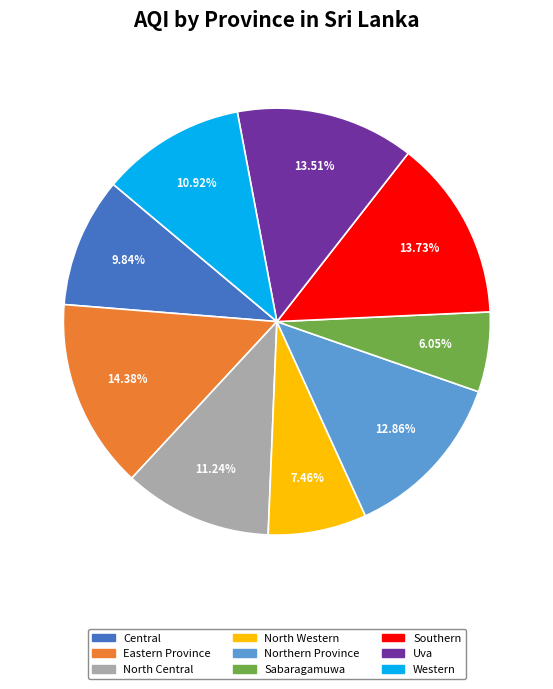

Is there any slice that represents more than half of the pie?

No